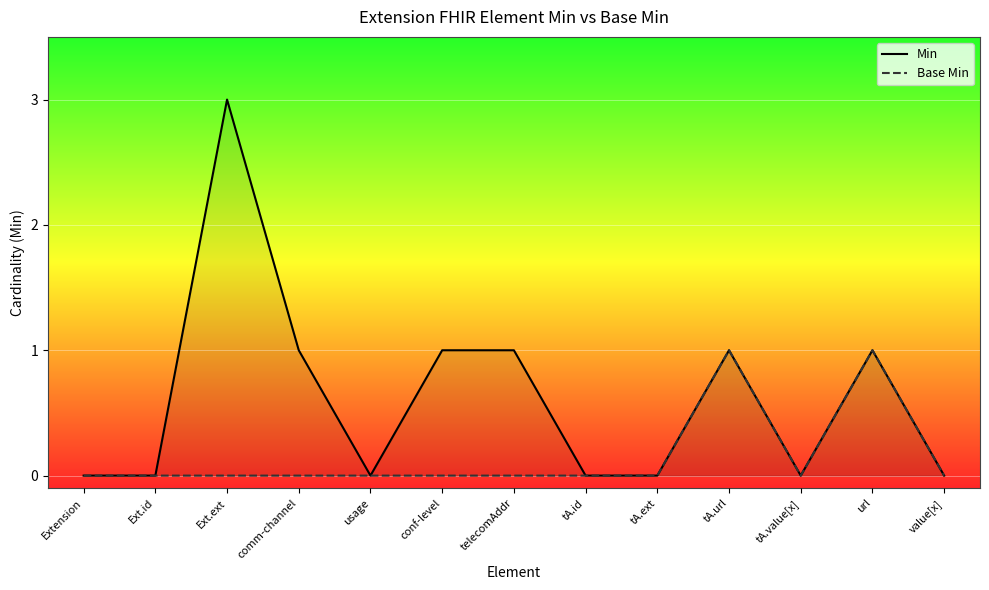

True or false: Base Min has more than 2 interior local peaks.

False